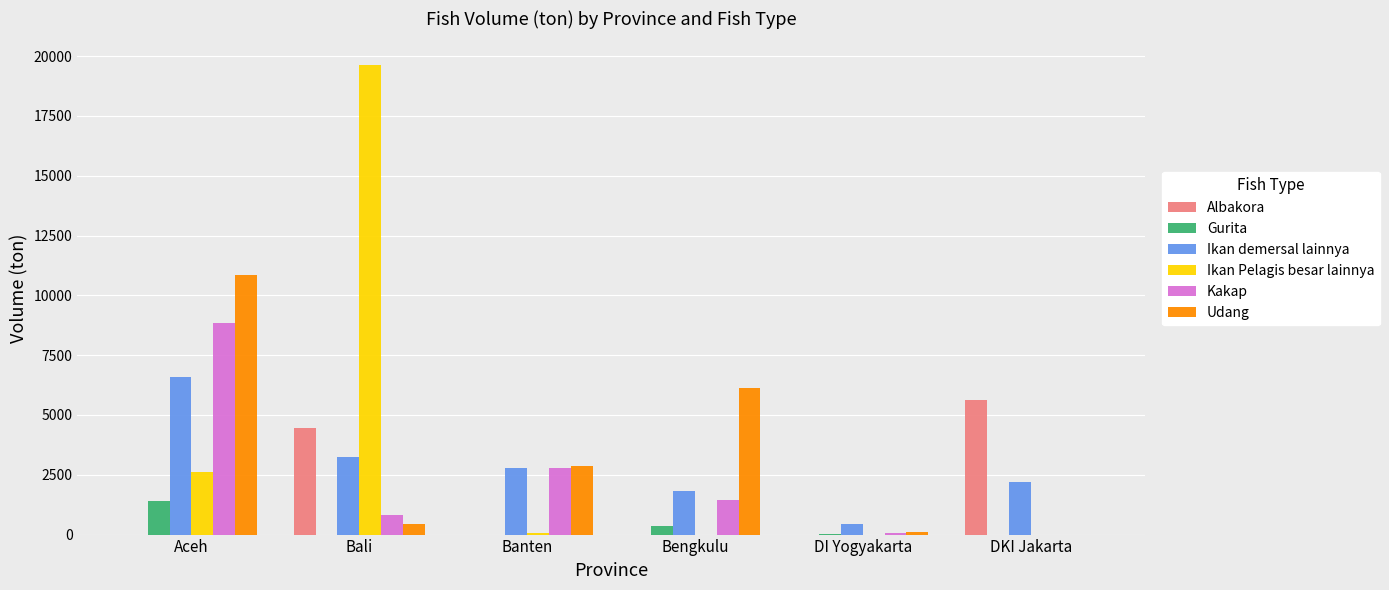

How many categories are shown in the chart?

6